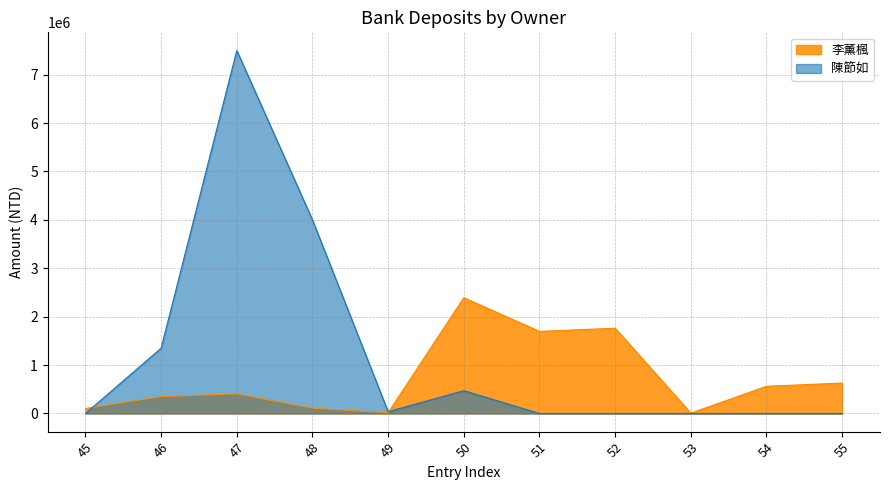

At how many categories does at least one series exceed 7042739?

1